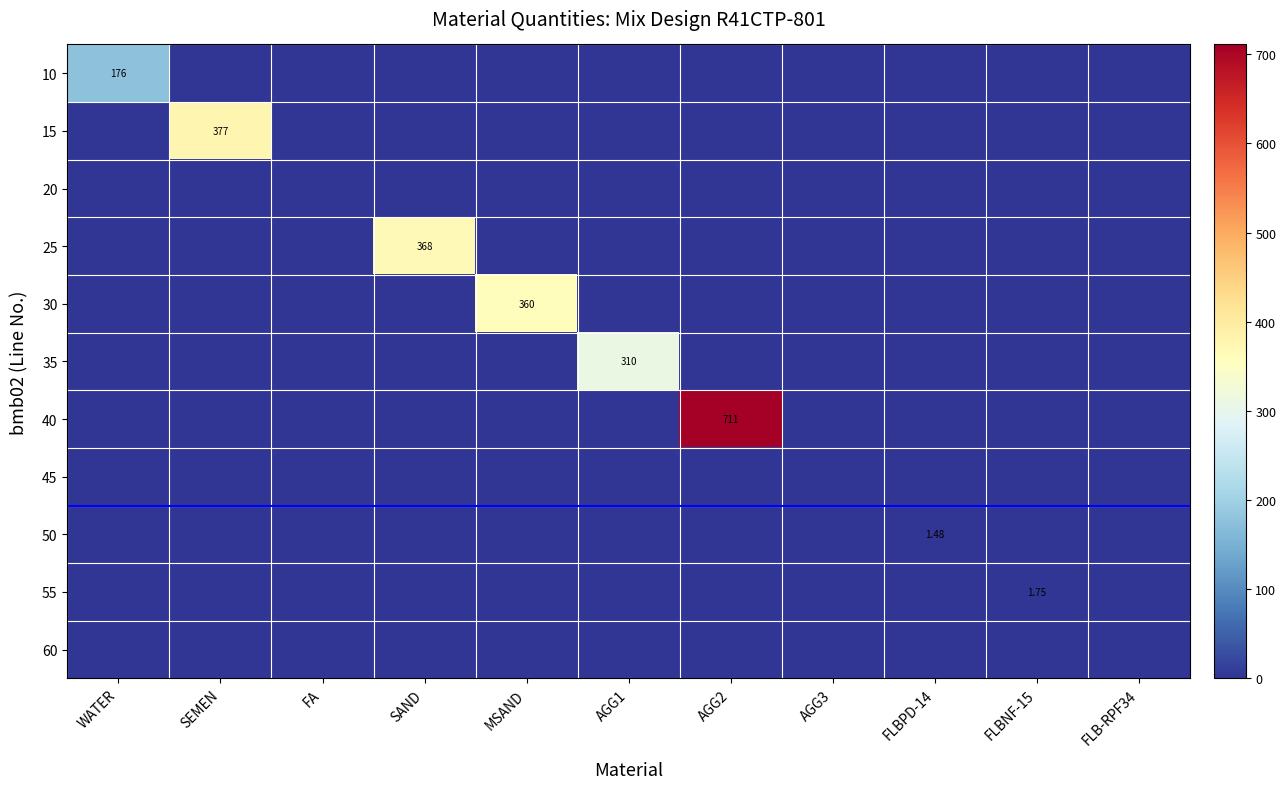

Is the value of 55 at FLBNF-15 greater than the value of 15 at SEMEN?

No